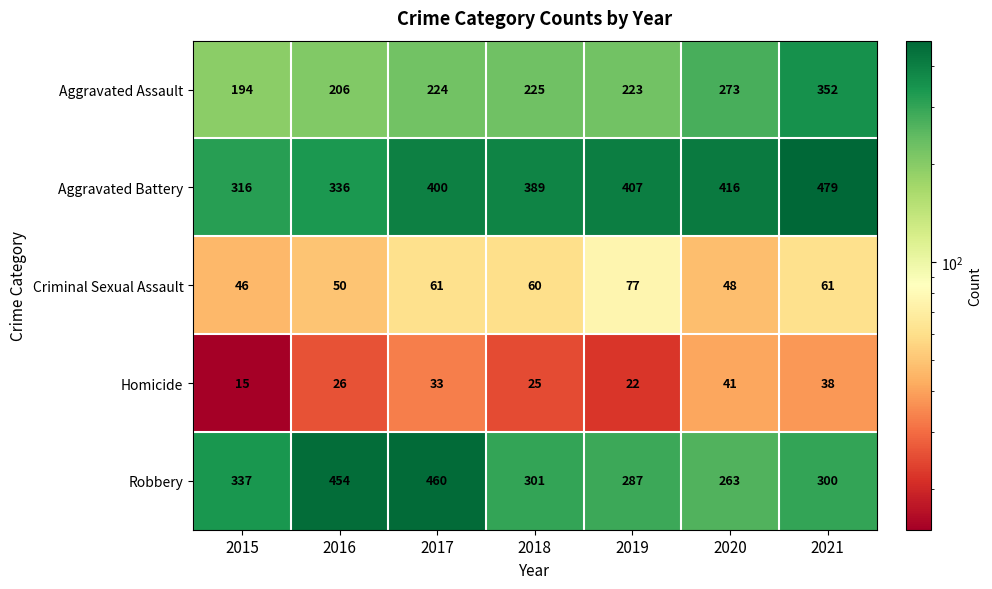

At 2021, list the series in order from largest to smallest.

Aggravated Battery, Aggravated Assault, Robbery, Criminal Sexual Assault, Homicide